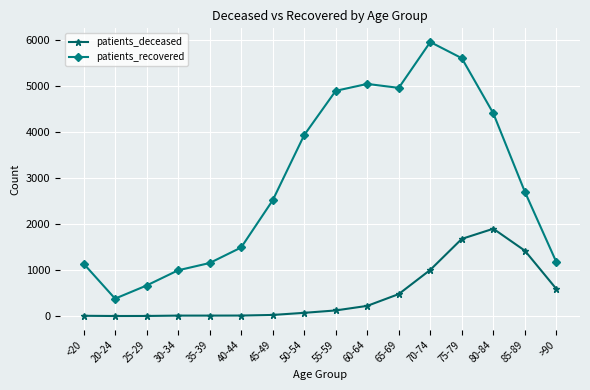

Which series has the largest range (max minus min)?

patients_recovered